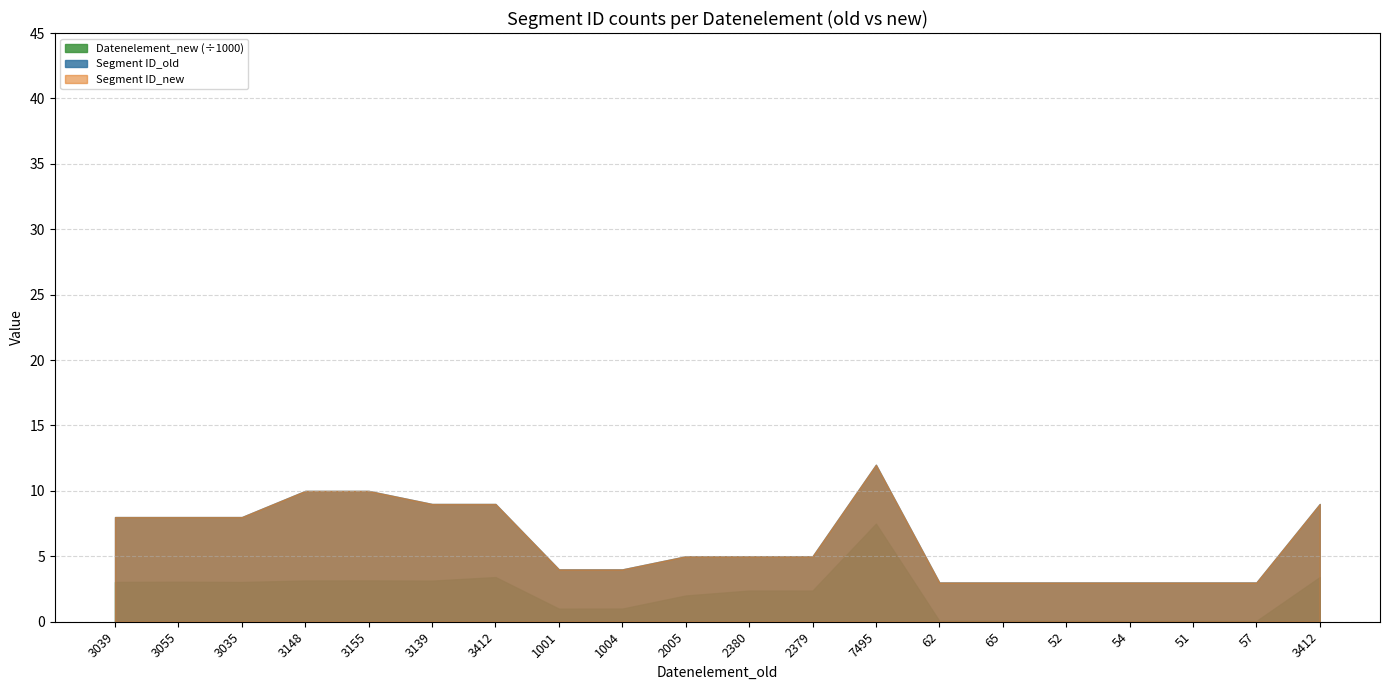

What is the label of the 11th point from the left?

2380